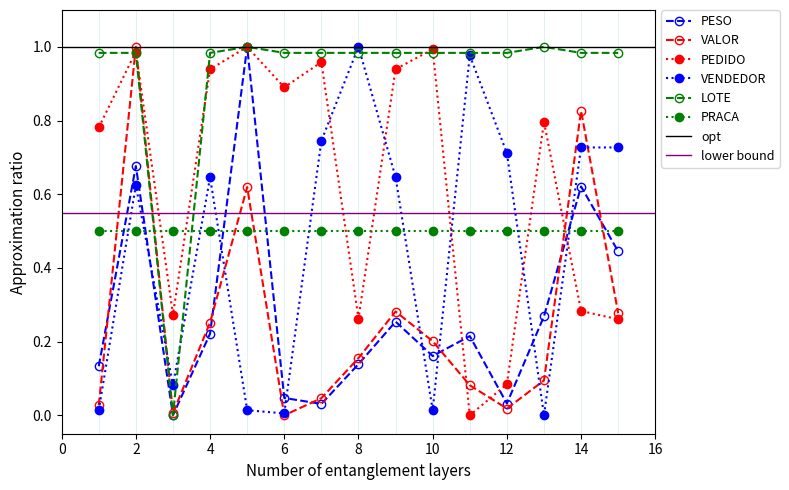

Between 14 and 13, which is larger?

14